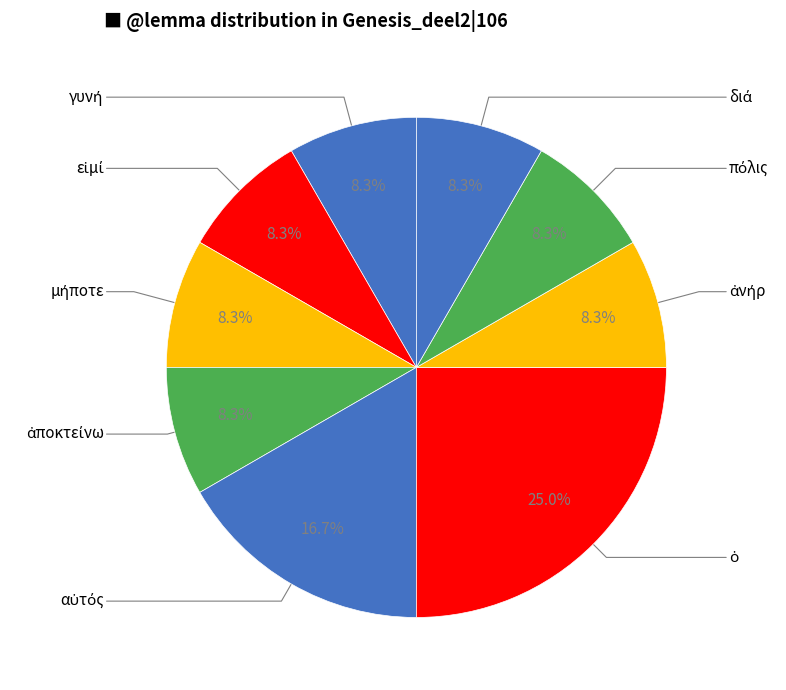

Does γυνή represent more than half of the total?

No